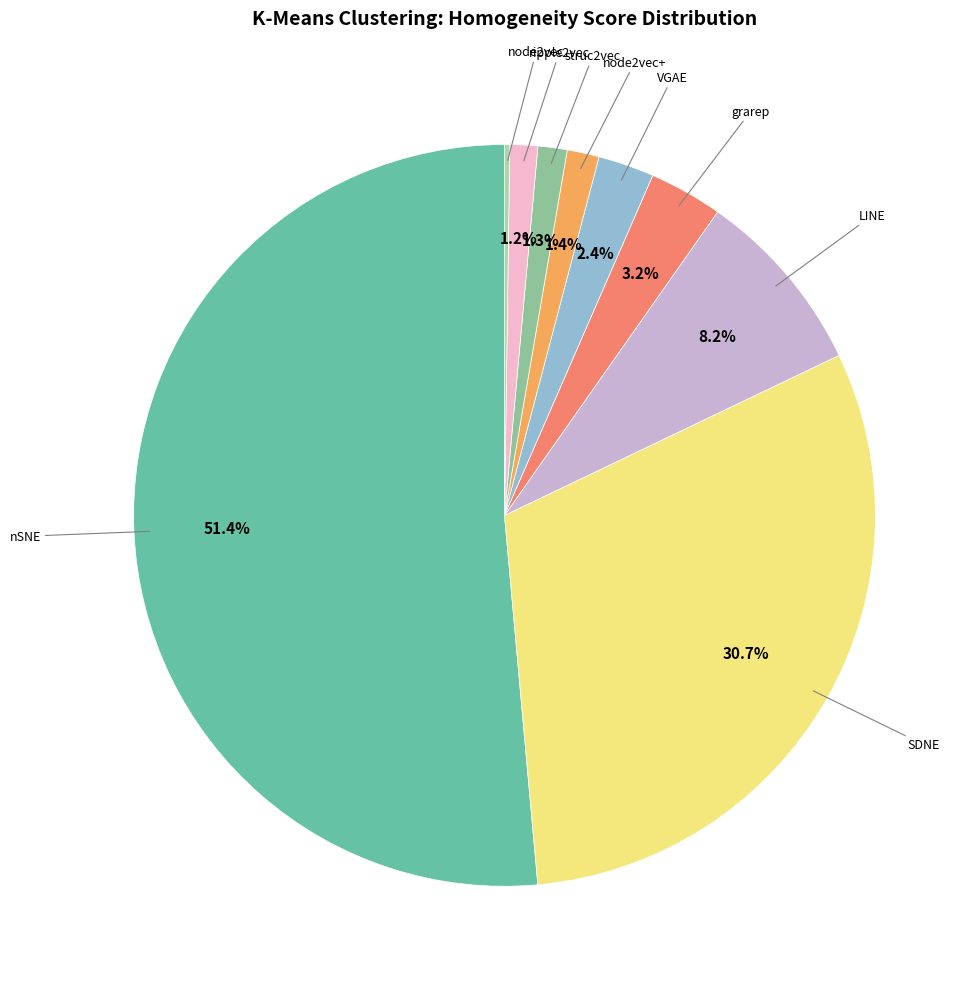

How much of the chart is everything except nSNE?

48.6%